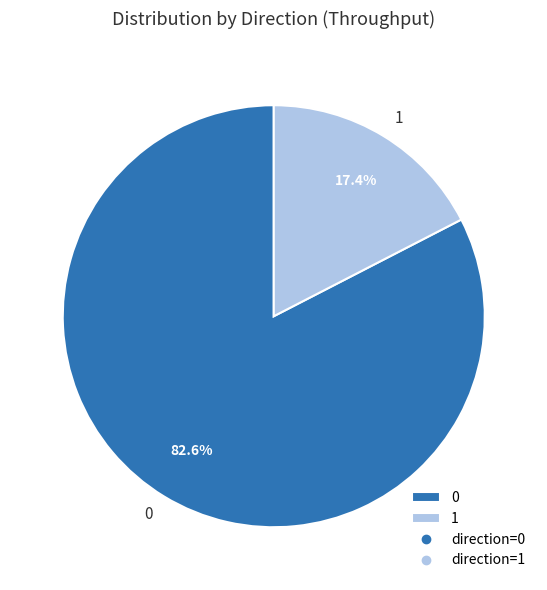

How many segments does this pie chart have?

2